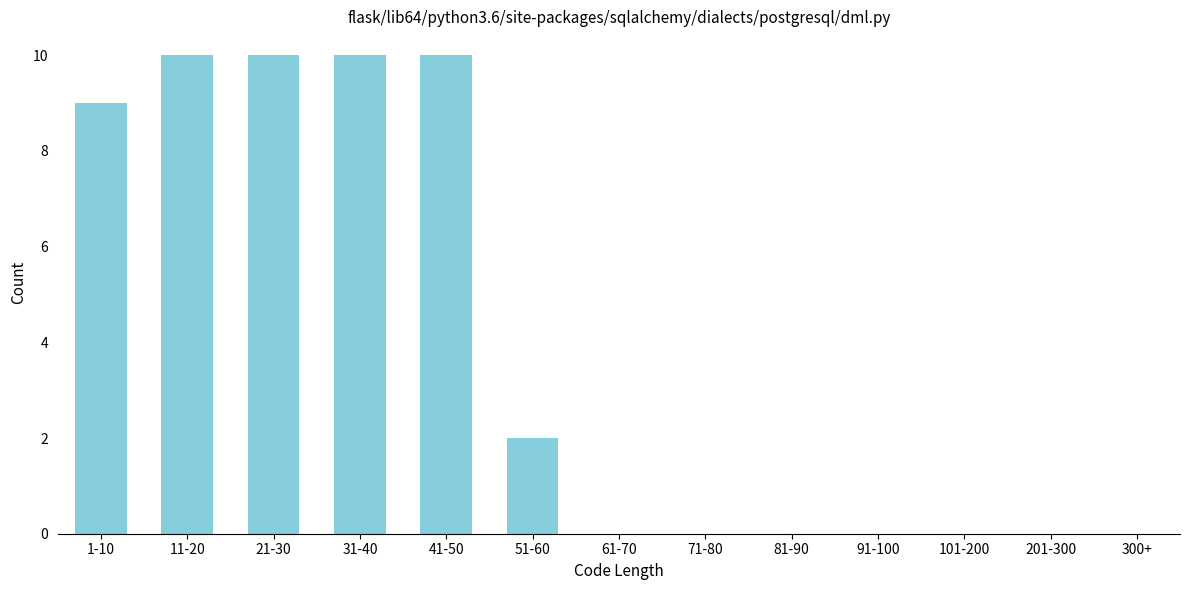

Reading left to right, extract all data points from this chart.

1-10=9	11-20=10	21-30=10	31-40=10	41-50=10	51-60=2	61-70=0	71-80=0	81-90=0	91-100=0	101-200=0	201-300=0	300+=0